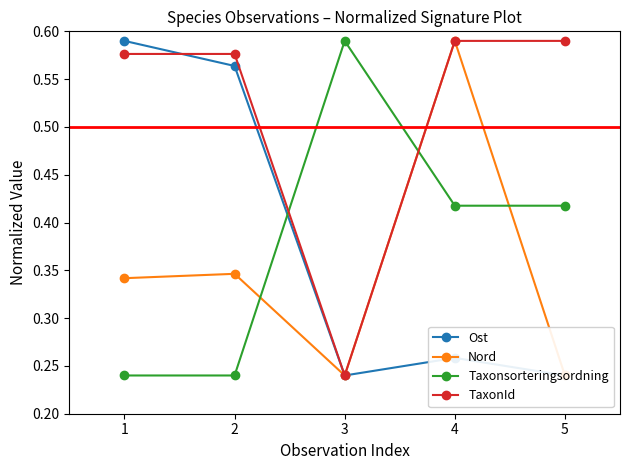

List the labels in order of Taxonsorteringsordning value, largest first.

3, 4, 5, 1, 2